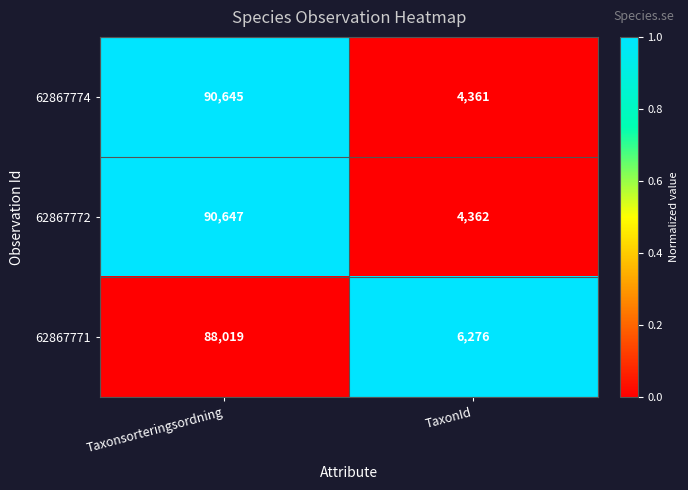

What is the difference between the maximum and minimum values in the 62867772 series?

86285